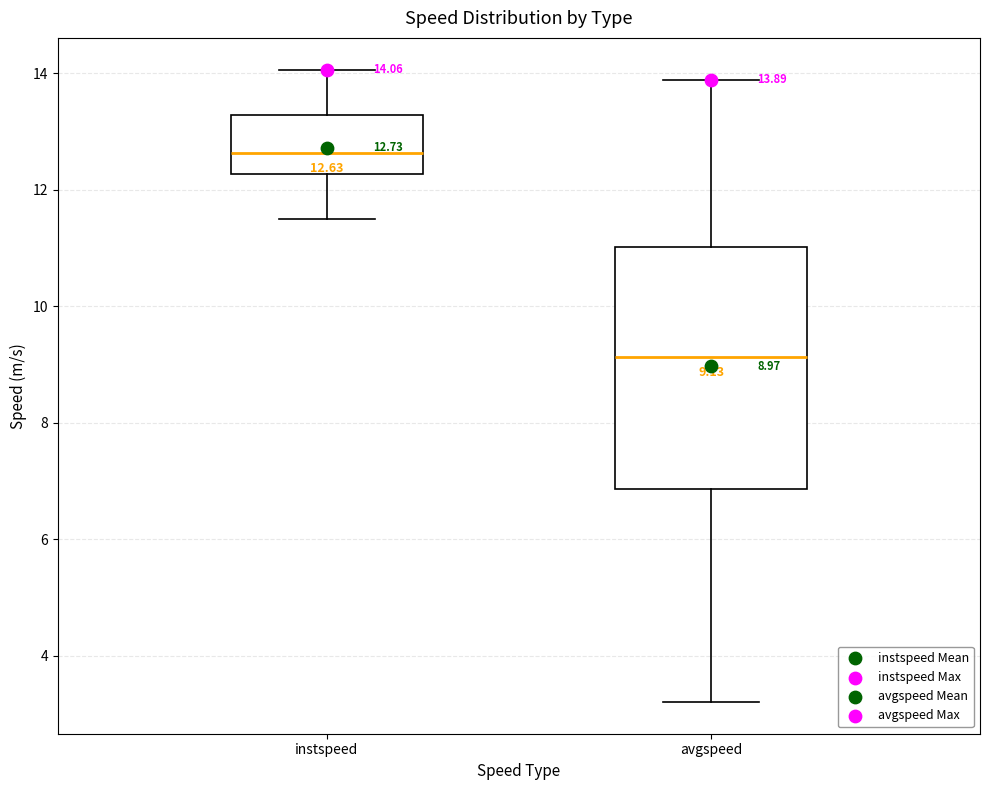

Which box is the tallest, from its lower edge to its upper edge?

avgspeed